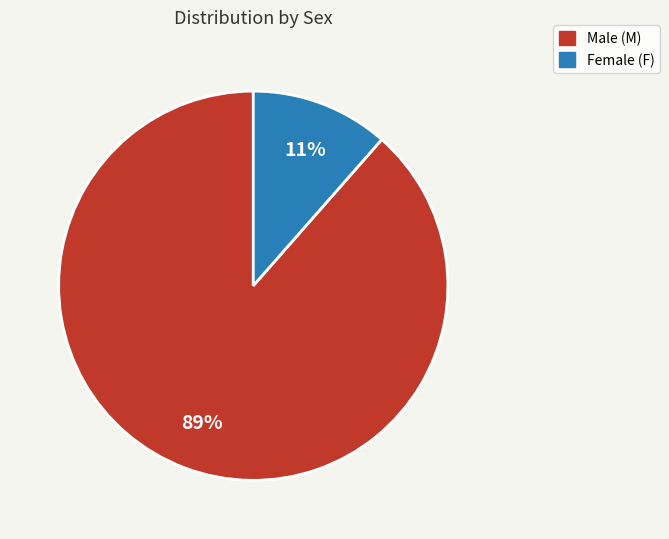

To the nearest percent, what is the average slice percentage?

50%